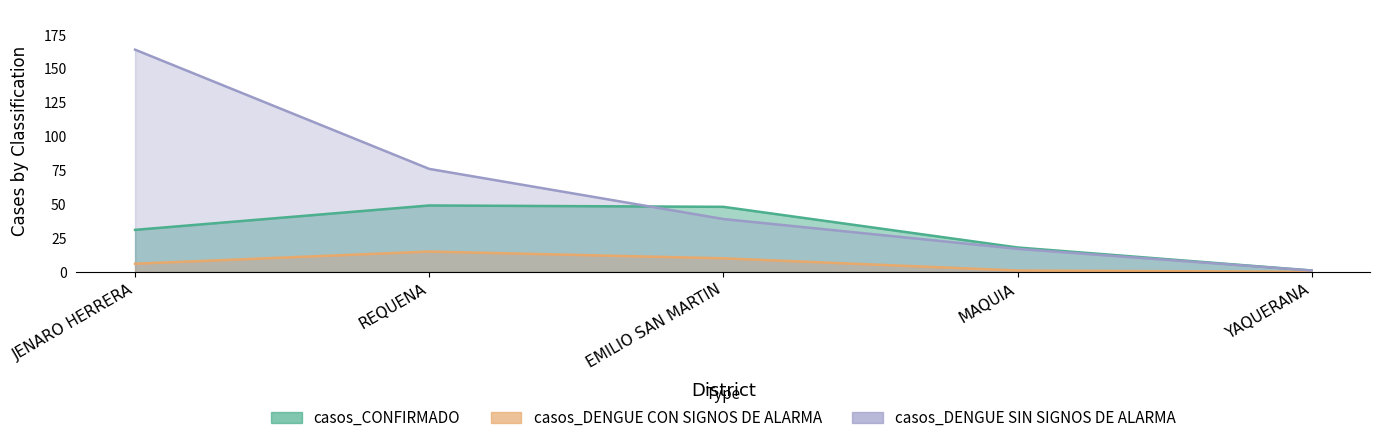

Reading left to right, transcribe all the data shown in this chart.

casos_CONFIRMADO: JENARO HERRERA=31	REQUENA=49	EMILIO SAN MARTIN=48	MAQUIA=18	YAQUERANA=1
casos_DENGUE CON SIGNOS DE ALARMA: JENARO HERRERA=6	REQUENA=15	EMILIO SAN MARTIN=10	MAQUIA=1	YAQUERANA=0
casos_DENGUE SIN SIGNOS DE ALARMA: JENARO HERRERA=164	REQUENA=76	EMILIO SAN MARTIN=39	MAQUIA=17	YAQUERANA=1